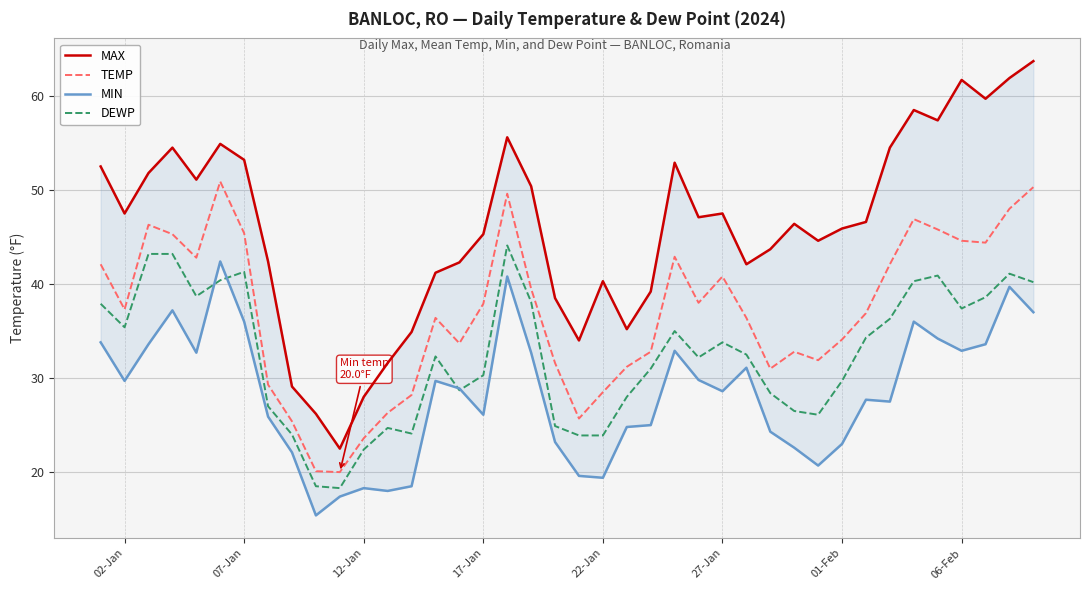

True or false: DEWP has a value of 23.9 at 22-Jan.

True